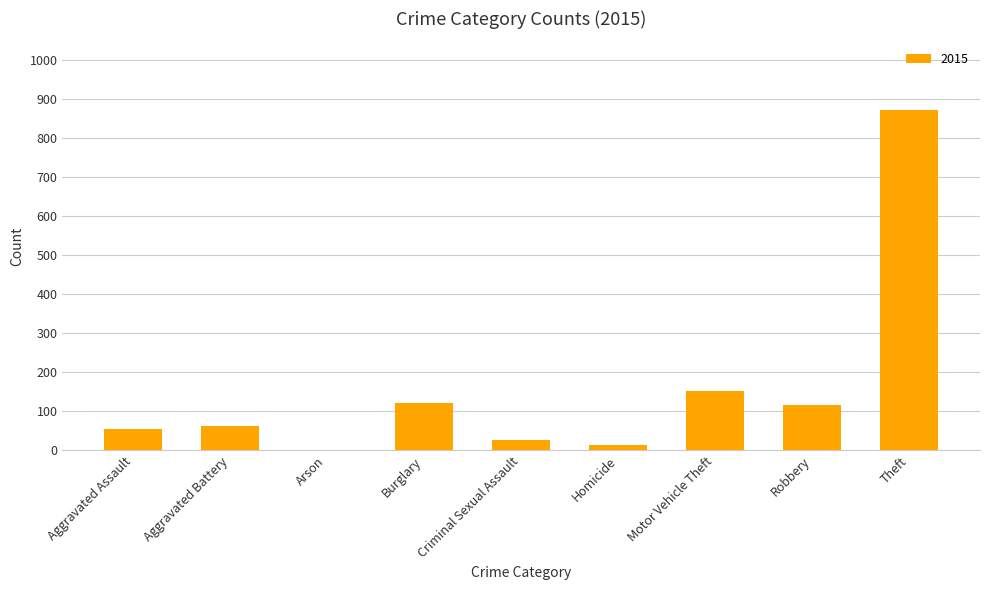

What is the ratio of the value at Theft to the value at Robbery?

7.5